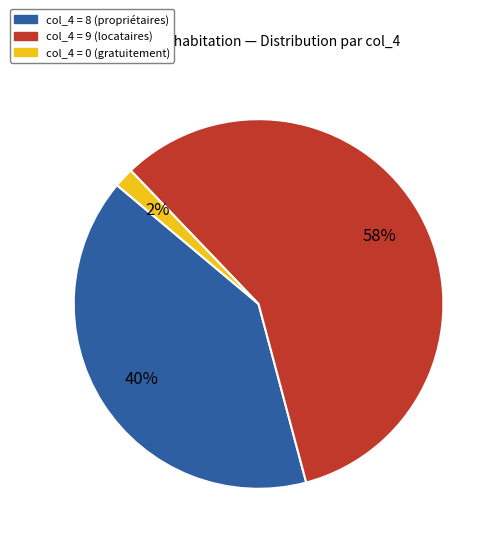

To the nearest percent, what is the difference between the largest and smallest slice percentages?

56%